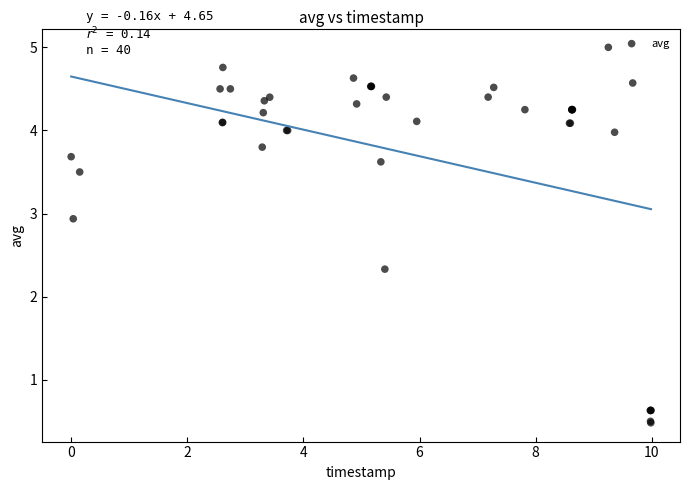

What Y value in the scatter plot is closest to 2?

2.3